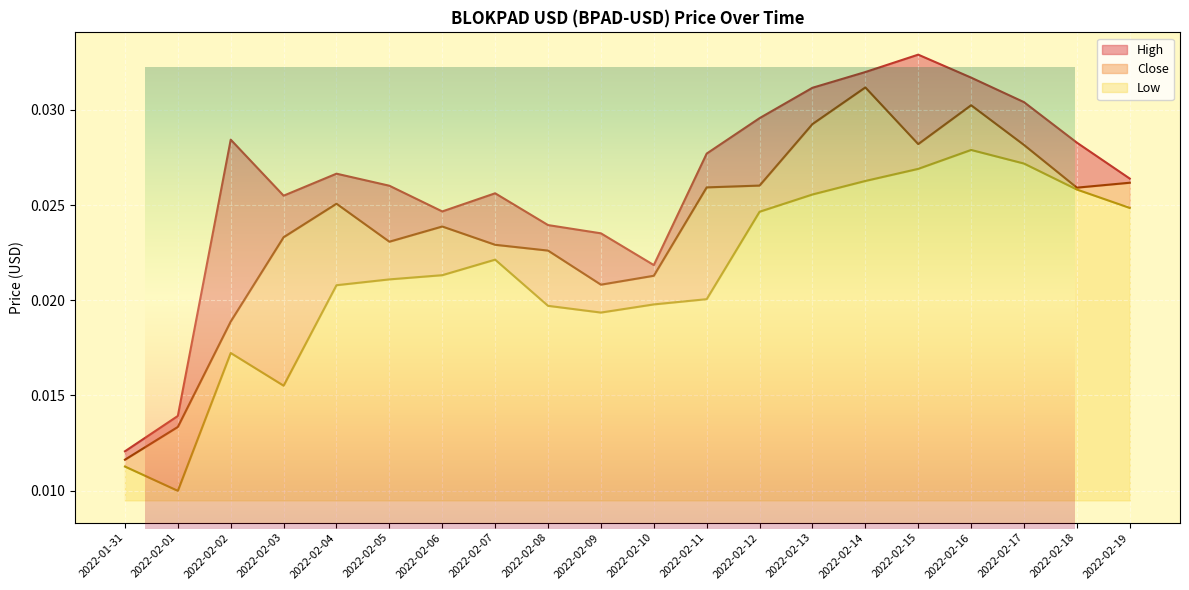

How many Low values are between 0 and 1?

20